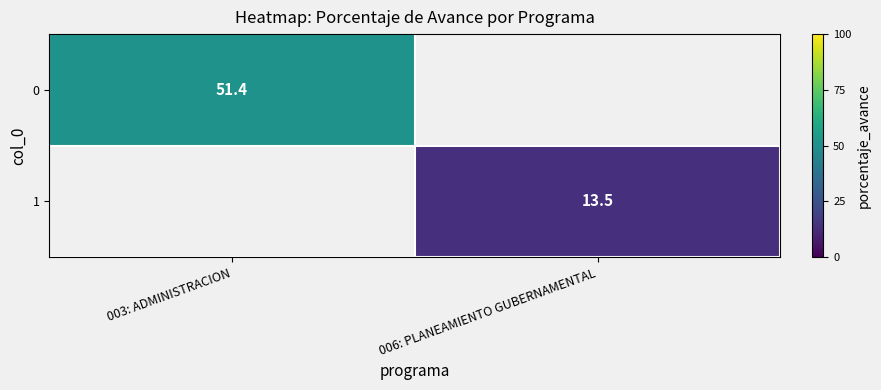

The 0 series shows 51.4 at 003: ADMINISTRACION. True or false?

True